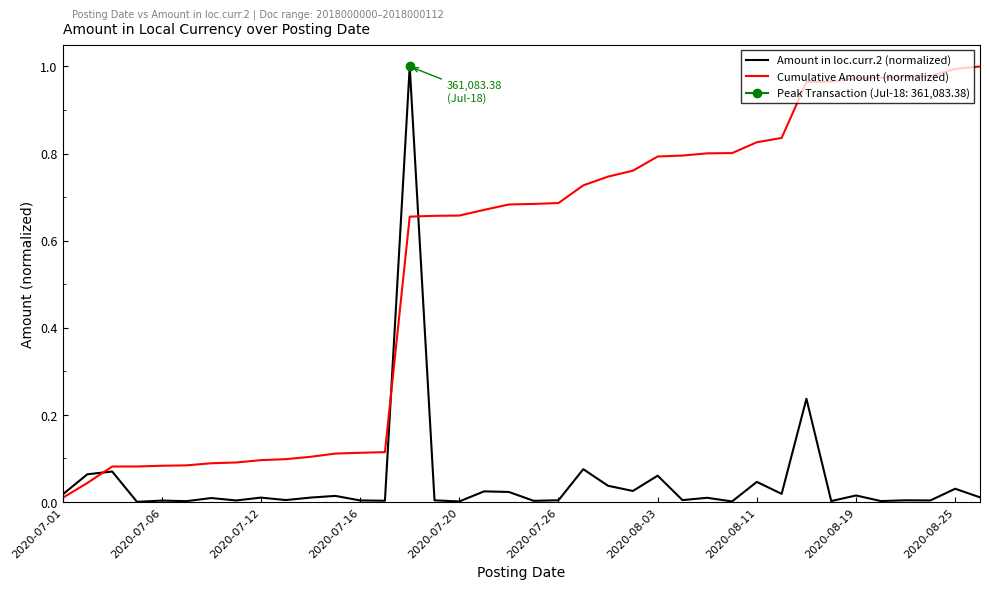

How many times do Amount in loc.curr.2 (normalized) and Cumulative Amount (normalized) cross each other?

3